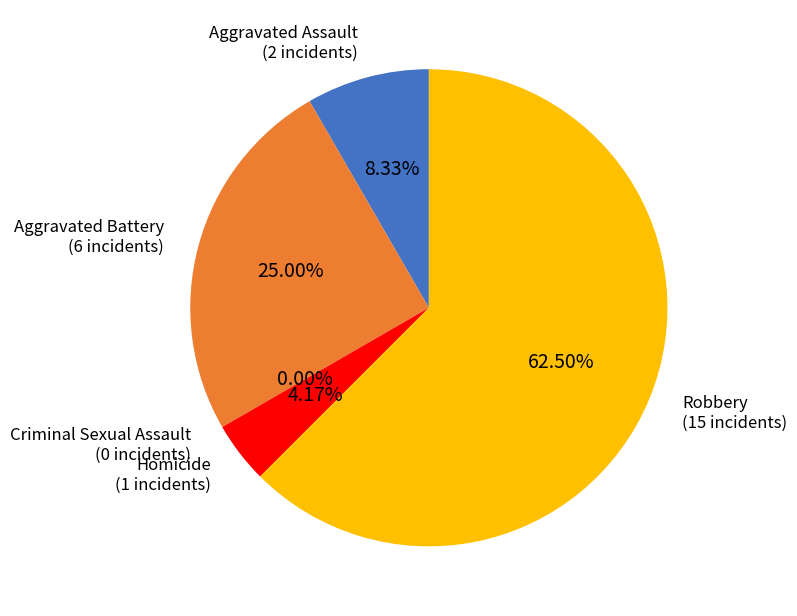

What is the change in value from Aggravated Assault to Aggravated Battery?

+4